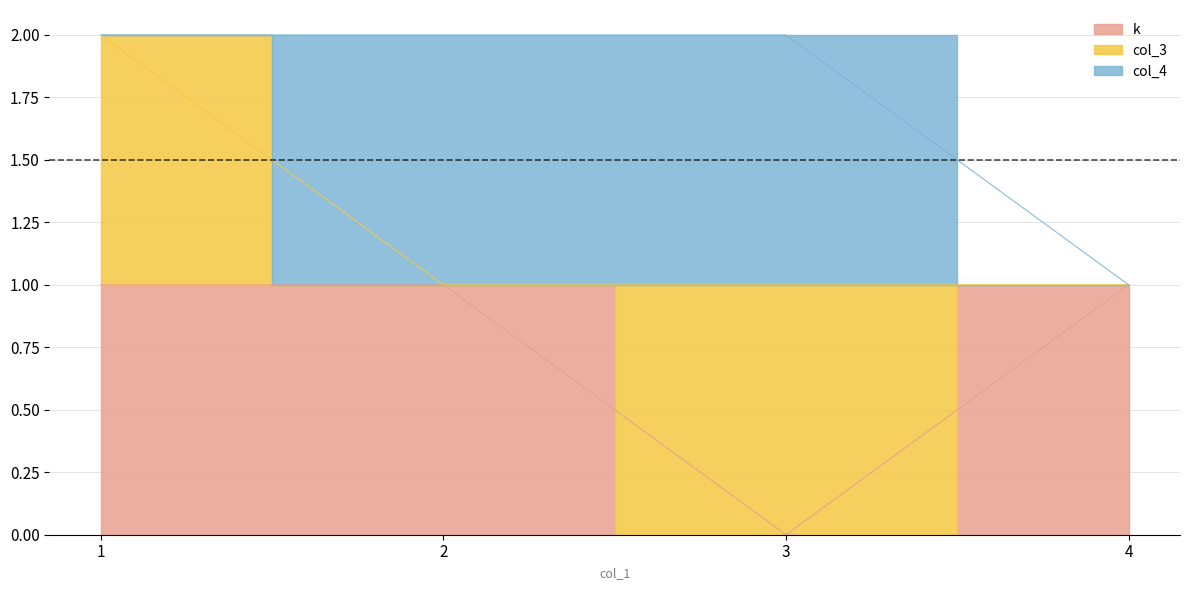

How many data points does each series have?

4